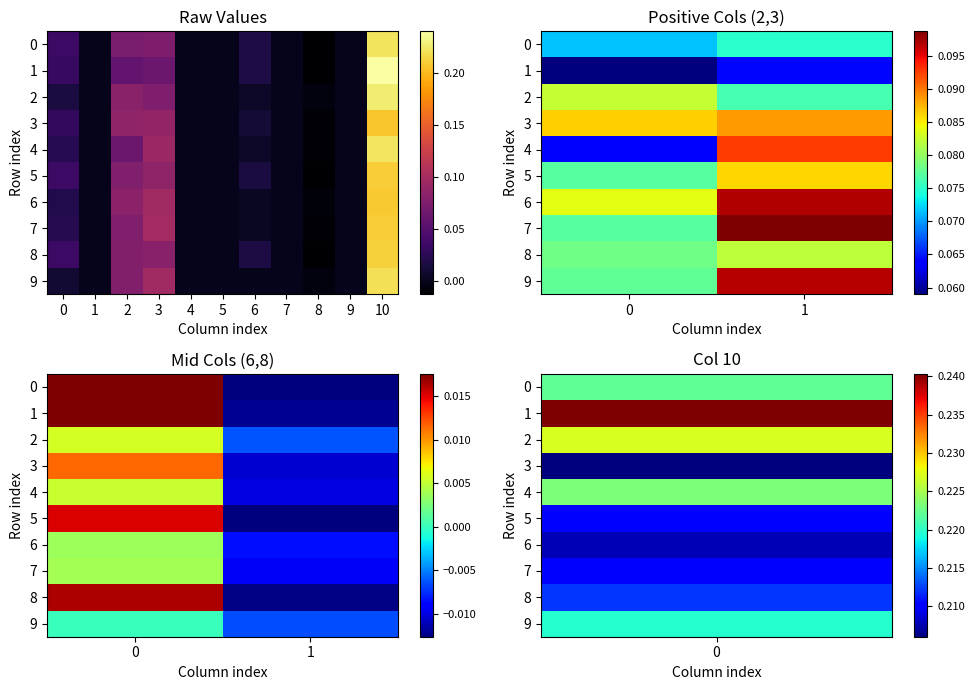

At how many categories does at least one series exceed 0?

1